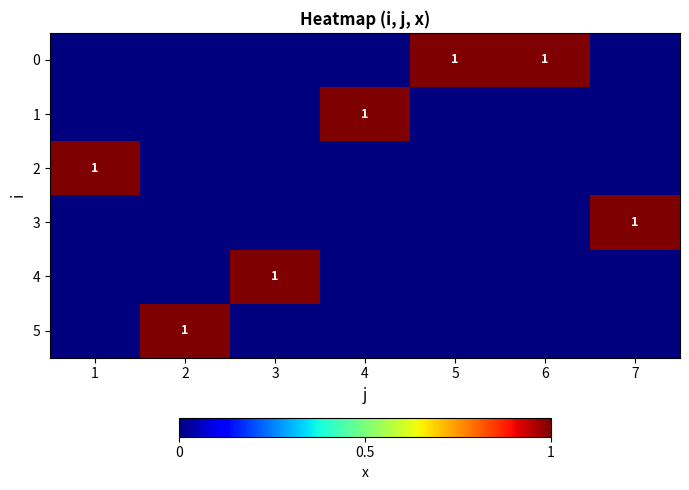

What is the total value across all series at 5?

1